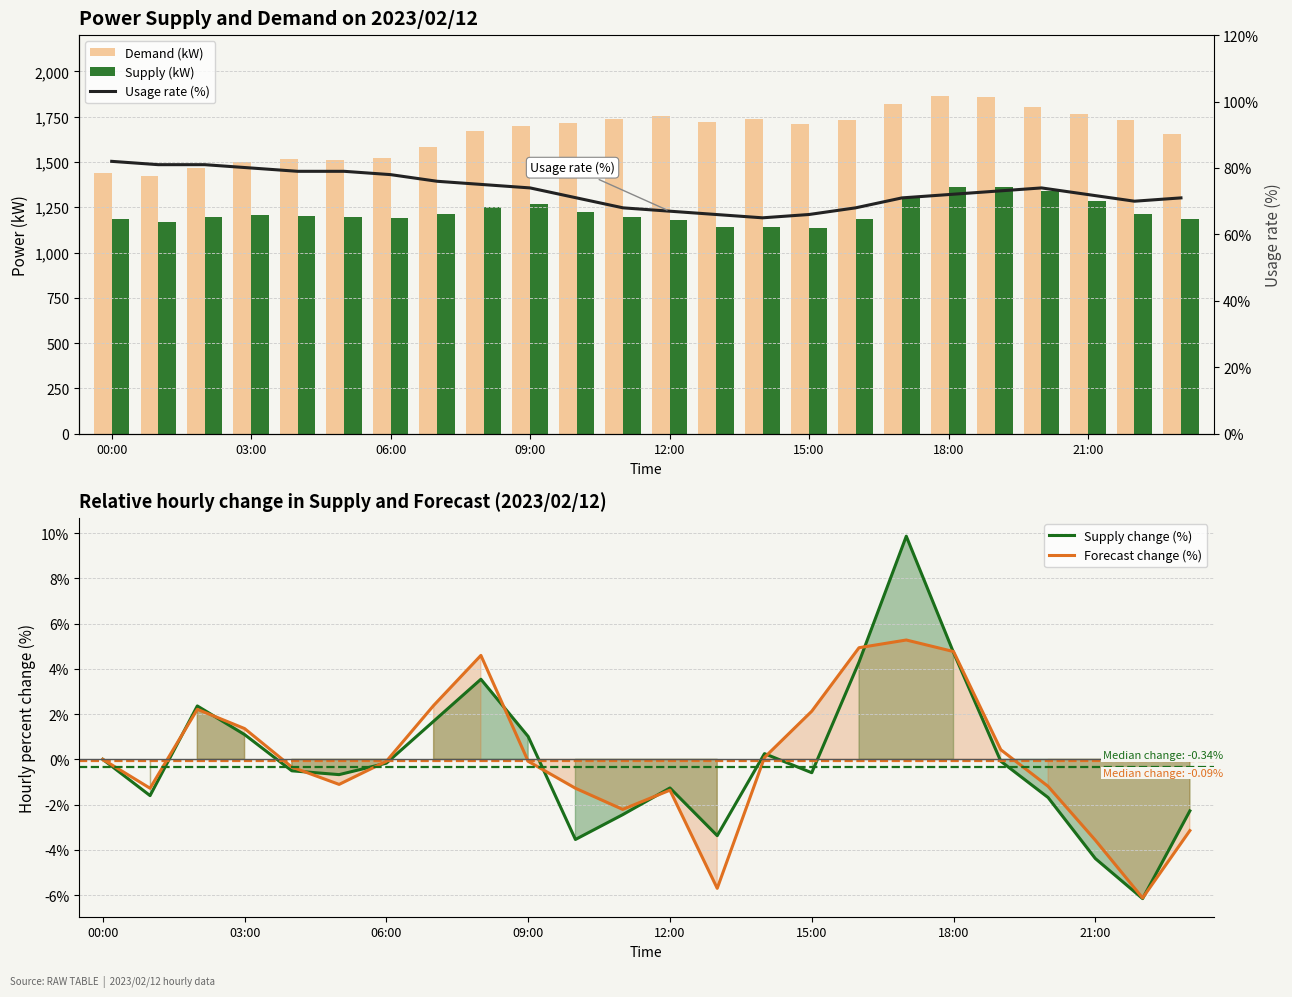

Reading left to right, extract all data points from this chart.

Demand (kW): 1439.0	1424.0	1465.0	1499.0	1514.0	1510.0	1521.0	1581.0	1669.0	1699.0	1713.0	1737.0	1751.0	1722.0	1739.0	1708.0	1730.0	1822.0	1866.0	1857.0	1802.0	1764.0	1733.0	1653.0
Supply (kW): 1186.0	1167.0	1195.0	1208.0	1202.0	1194.0	1192.0	1212.0	1254.0	1266.0	1224.0	1195.0	1180.0	1140.0	1143.0	1136.0	1187.0	1304.0	1360.0	1359.0	1339.0	1287.0	1214.0	1187.0
Supply change (%): 0.0	-1.6	2.4	1.1	-0.5	-0.7	-0.2	1.7	3.5	1.0	-3.5	-2.4	-1.3	-3.4	0.3	-0.6	4.3	9.9	4.7	-0.1	-1.7	-4.4	-6.2	-2.3
Forecast change (%): 0.0	-1.3	2.2	1.4	-0.3	-1.1	-0.1	2.4	4.6	-0.1	-1.3	-2.2	-1.4	-5.7	0.1	2.1	4.9	5.3	4.8	0.4	-1.2	-3.6	-6.1	-3.1
Usage rate (%): 82.0	81.0	81.0	80.0	79.0	79.0	78.0	76.0	75.0	74.0	71.0	68.0	67.0	66.0	65.0	66.0	68.0	71.0	72.0	73.0	74.0	72.0	70.0	71.0